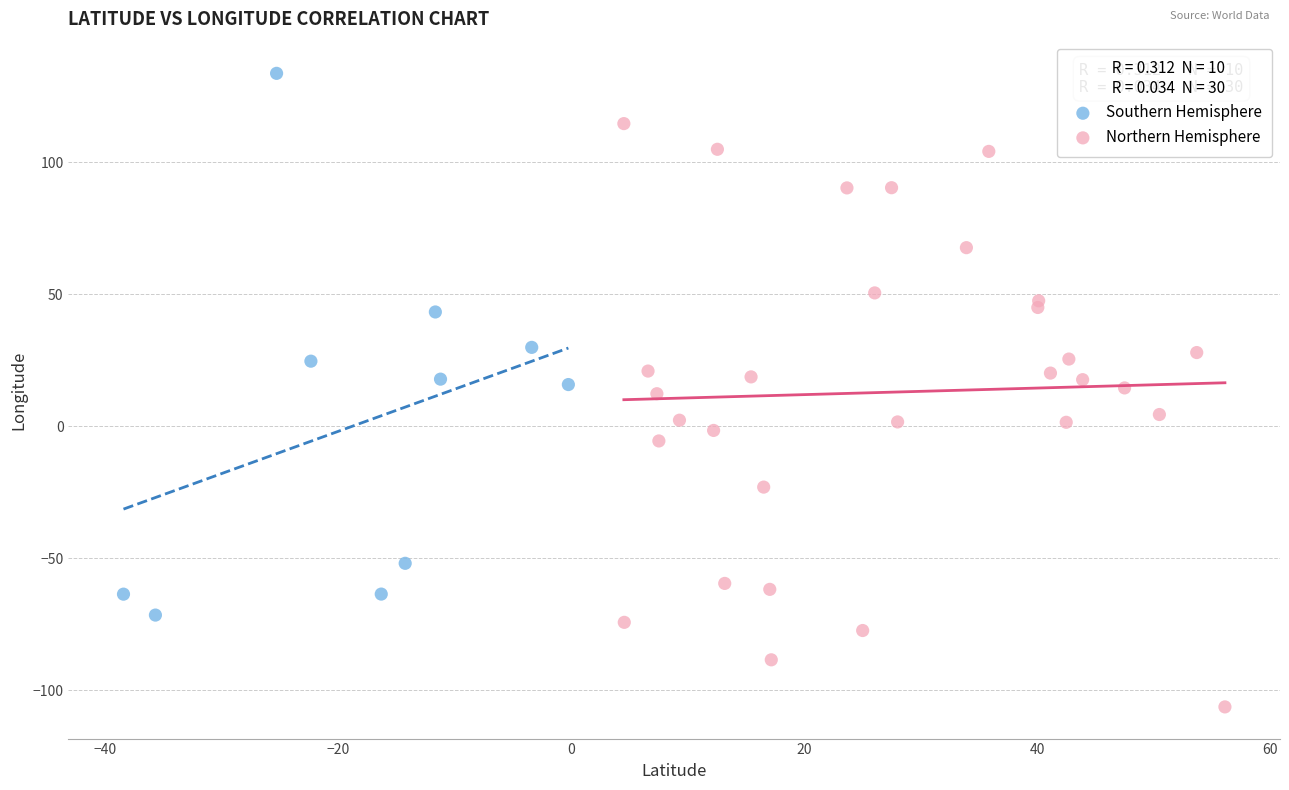

Which series reaches the minimum Y coordinate?

Northern Hemisphere